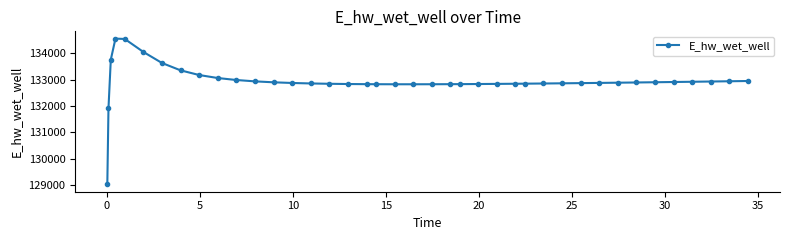

Does the chart have visible grid lines?

No